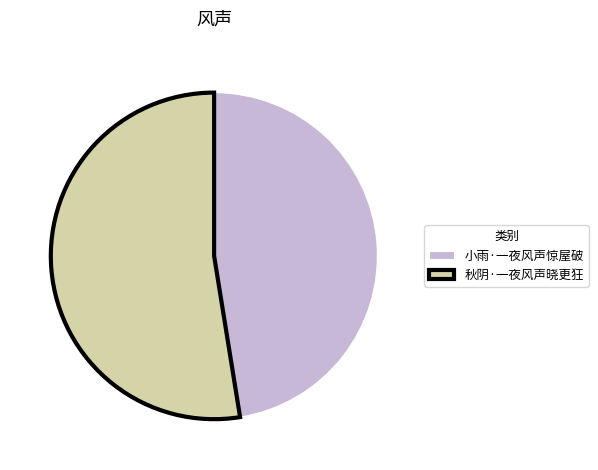

Which slice represents more than half of the pie?

秋阴·一夜风声晓更狂